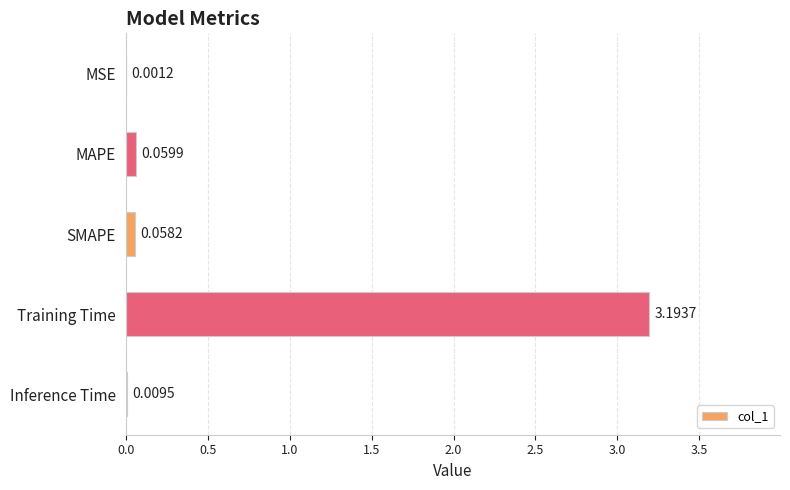

What is the sum of the values at Training Time and MSE?

3.2